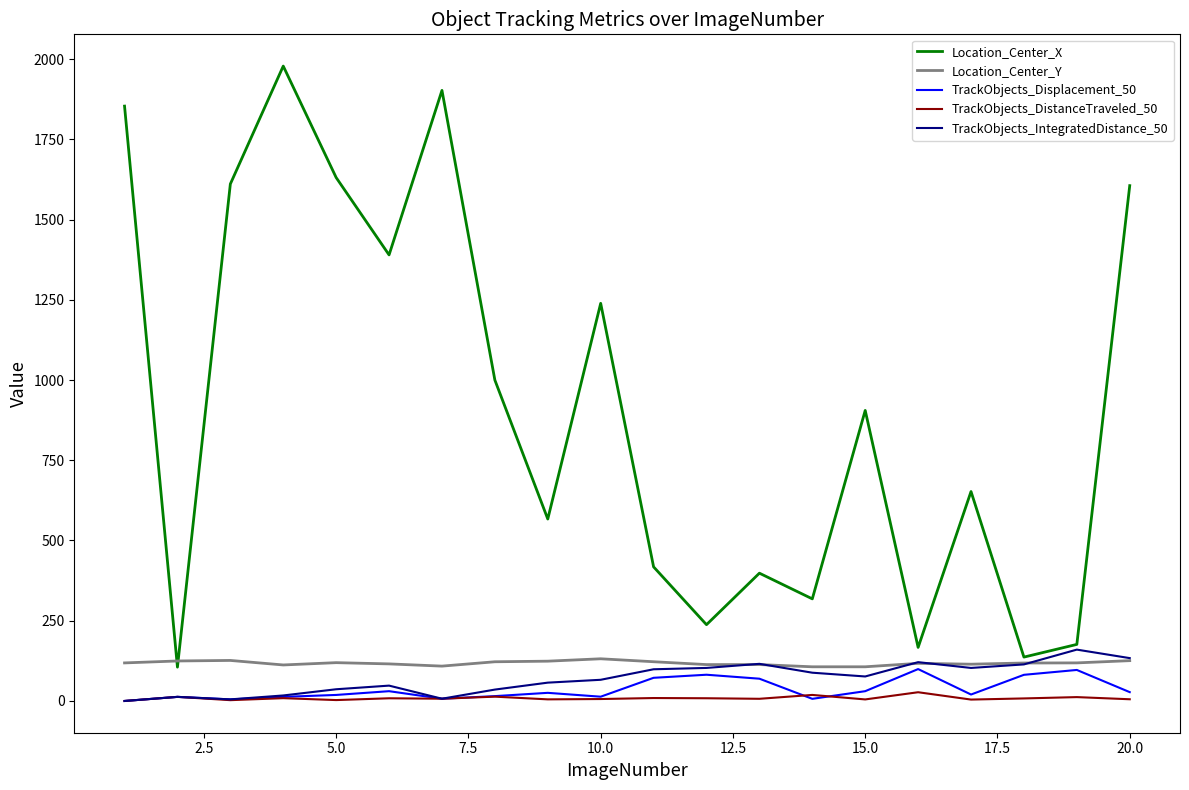

Which series has the largest total across all categories?

Location_Center_X